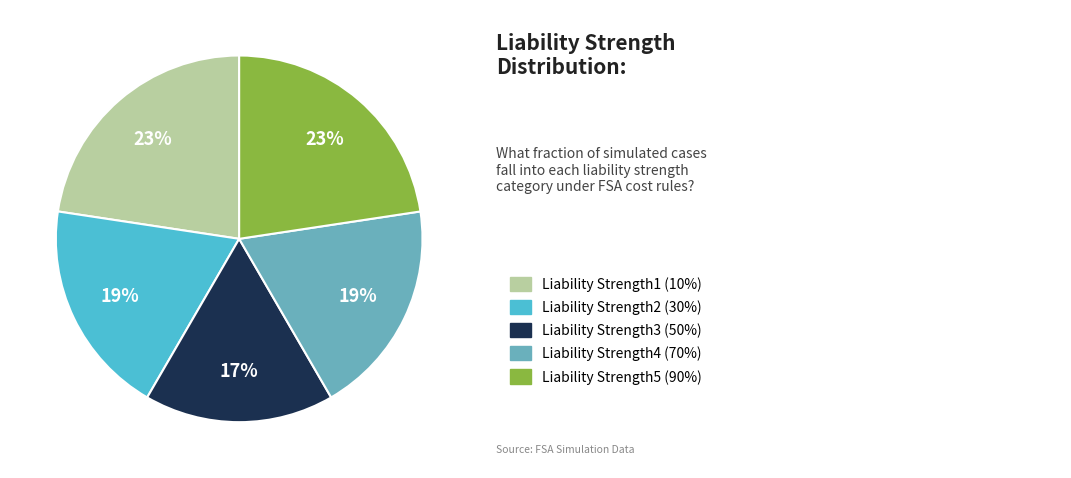

To the nearest percent, what is the difference between the largest and smallest slice percentages?

6%